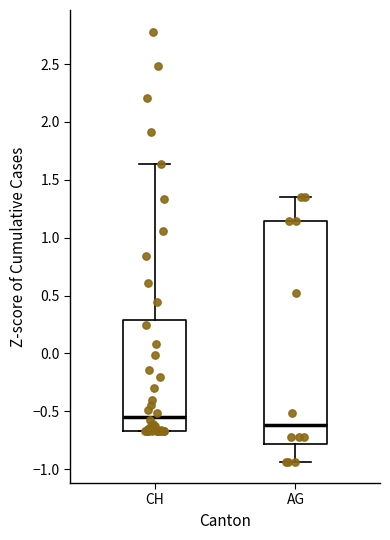

Which box has the lowest median line?

AG